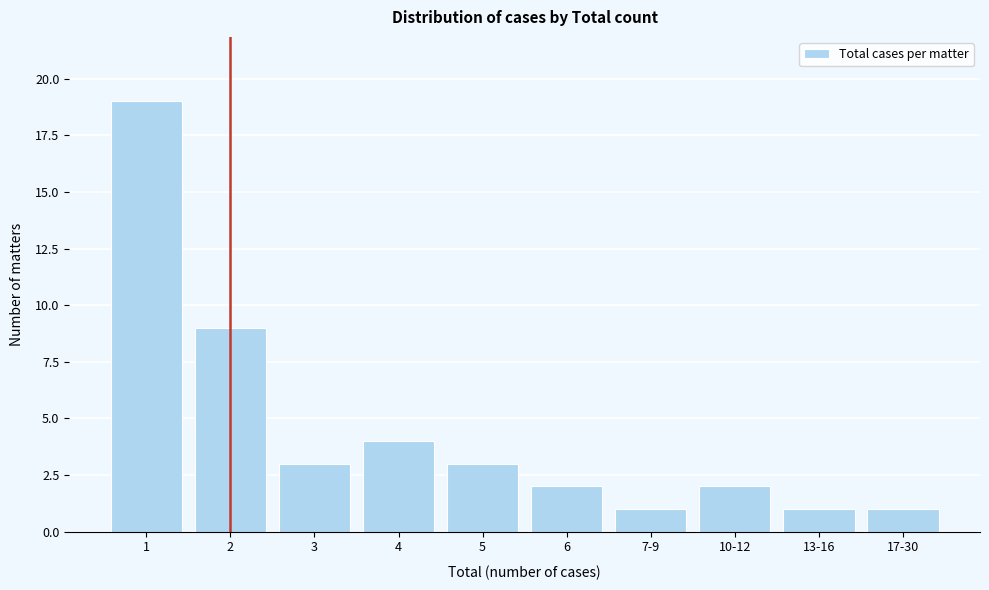

Reading left to right, extract all data points from this chart.

1=19	2=9	3=3	4=4	5=3	6=2	7-9=1	10-12=2	13-16=1	17-30=1